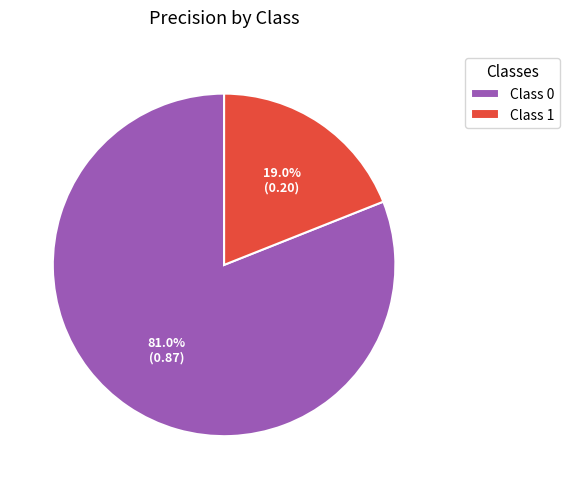

How many slices are in this pie chart?

2